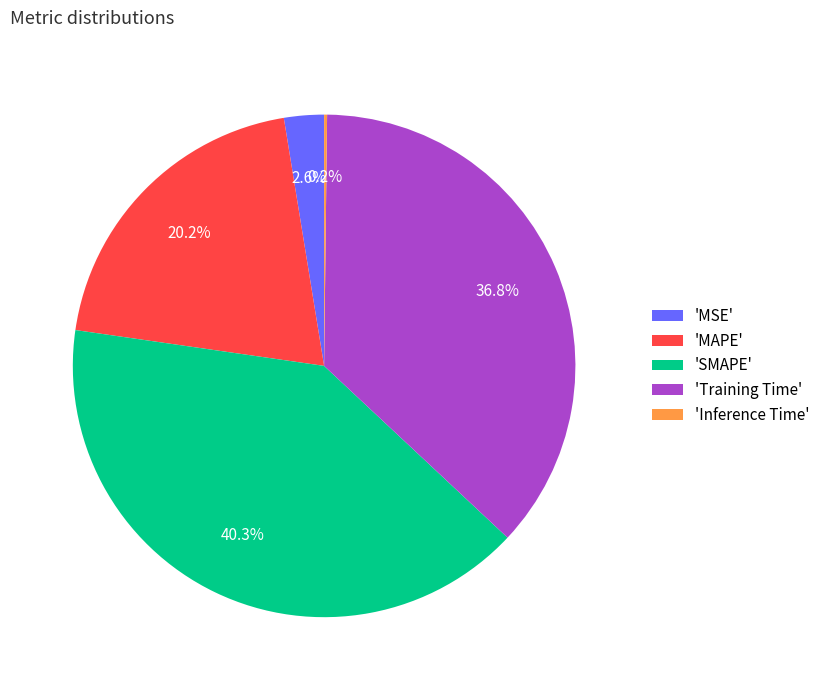

Does 'Training Time' represent more than half of the total?

No